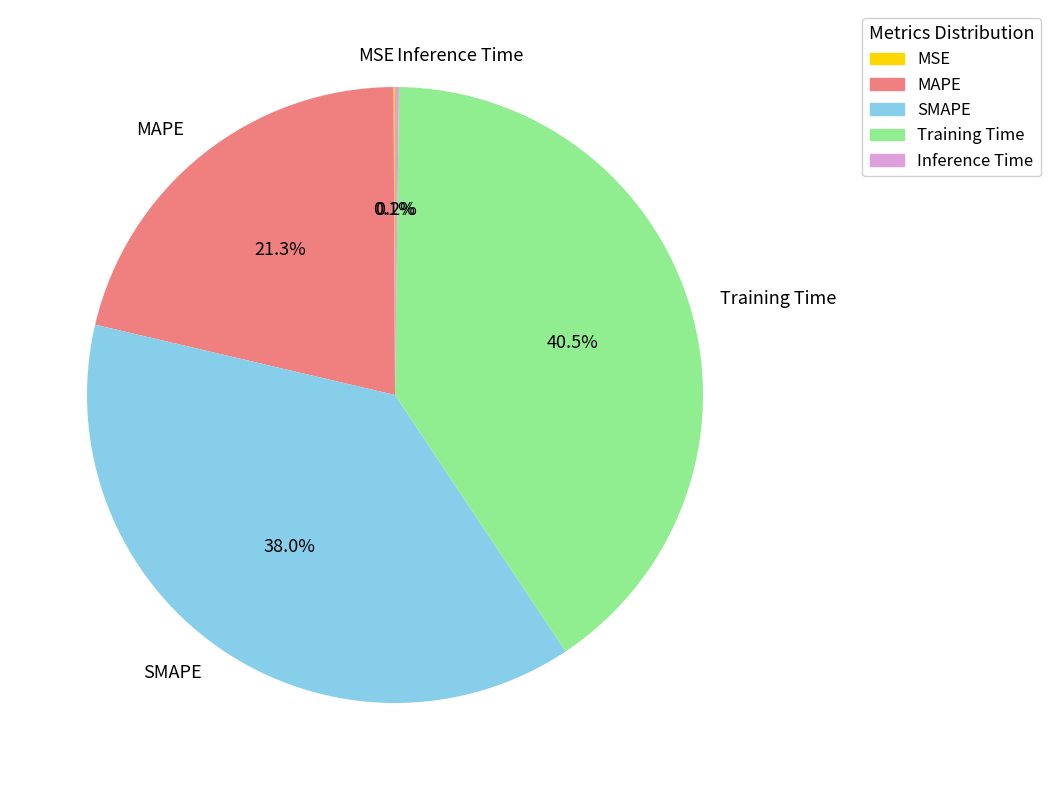

What percentage is the MAPE slice, to the nearest percent?

21%